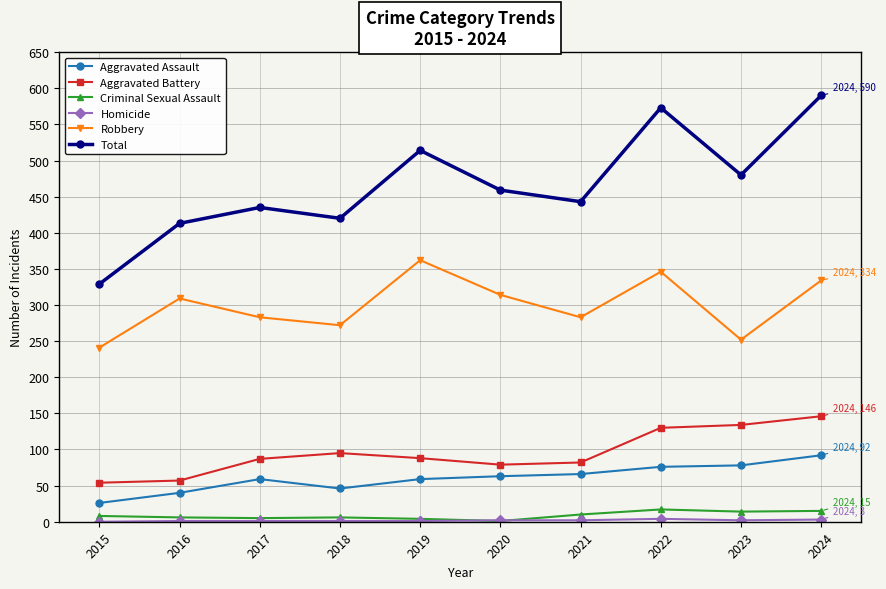

The Total series shows 674 at 2020. True or false?

False